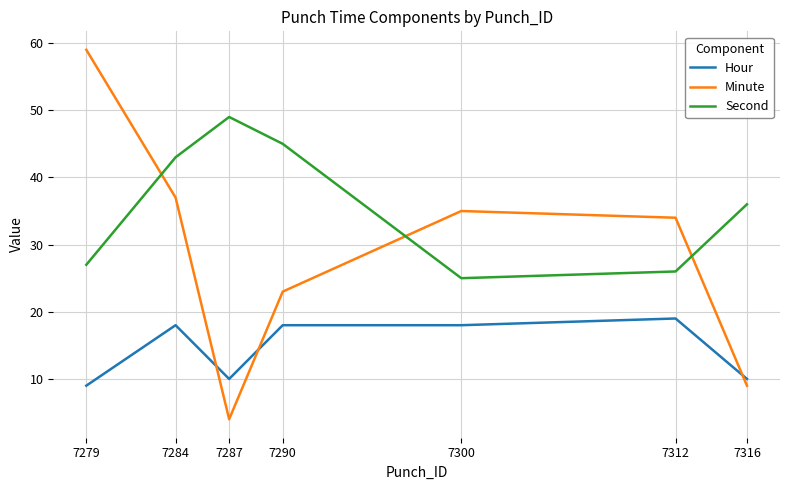

How many intersections are there between Minute and Second?

3